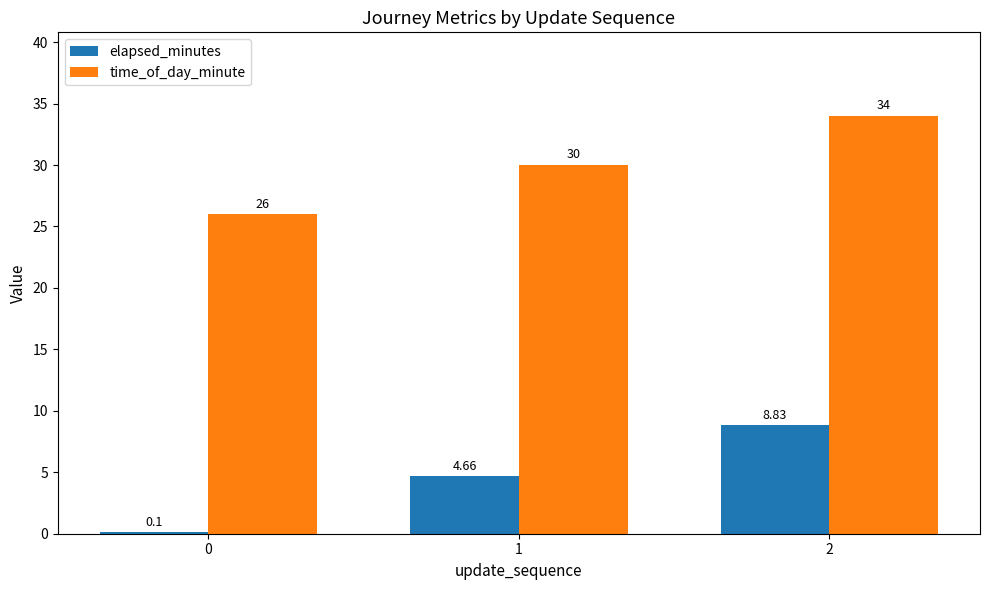

Which series has the largest total across all categories?

time_of_day_minute